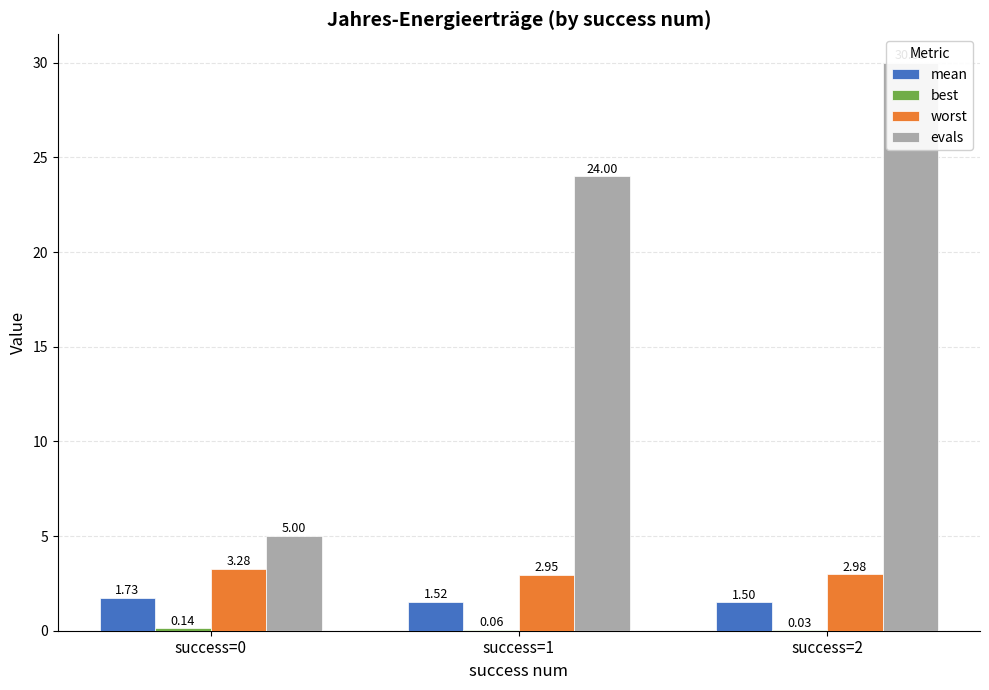

Are the bars horizontal?

No